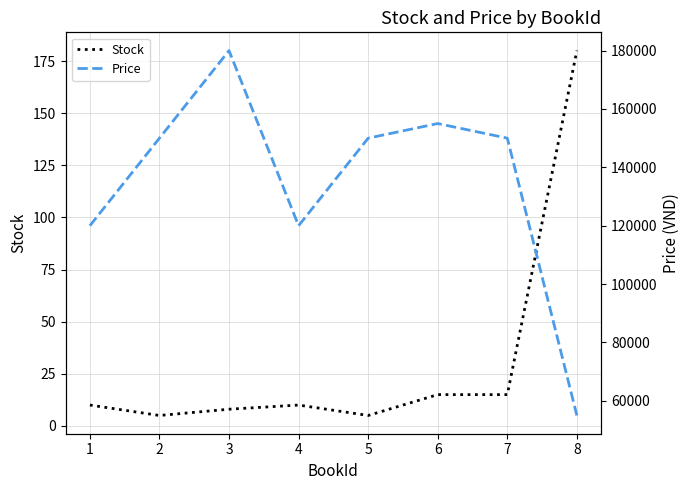

The Stock series shows 15 at 6. True or false?

True